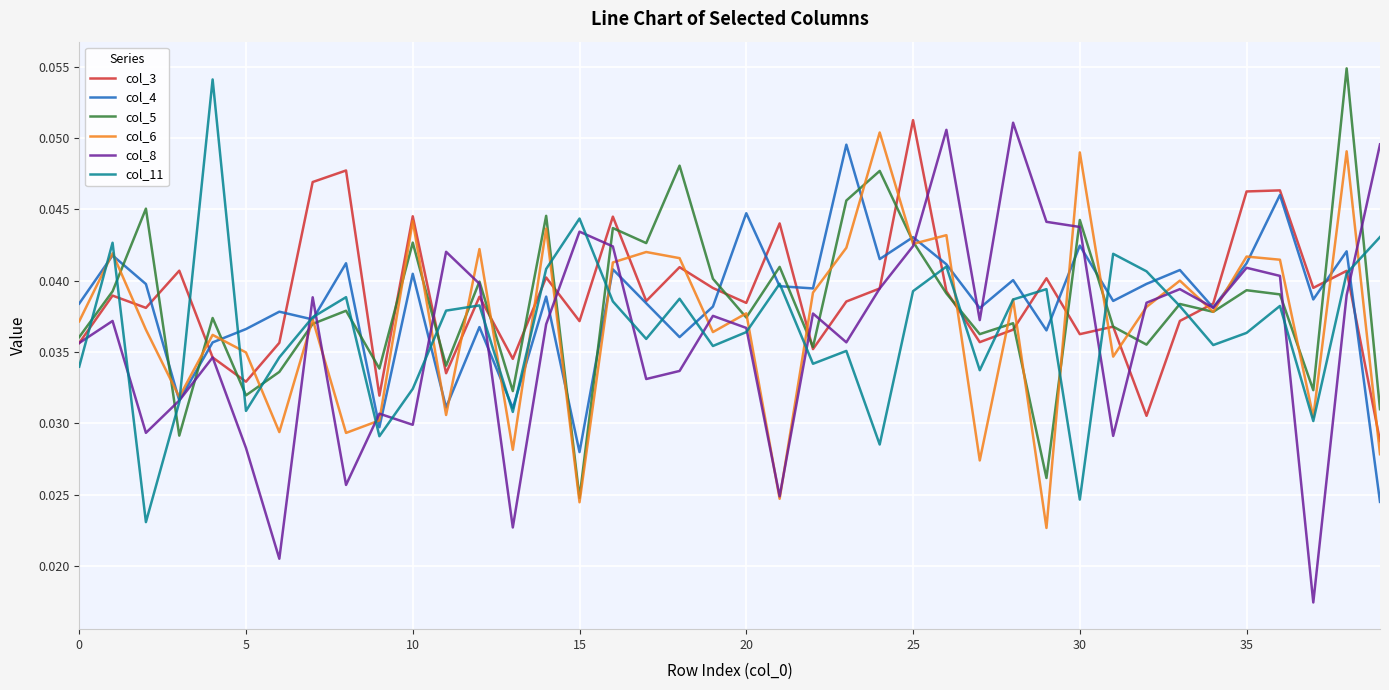

Which series has the widest spread of values?

col_8